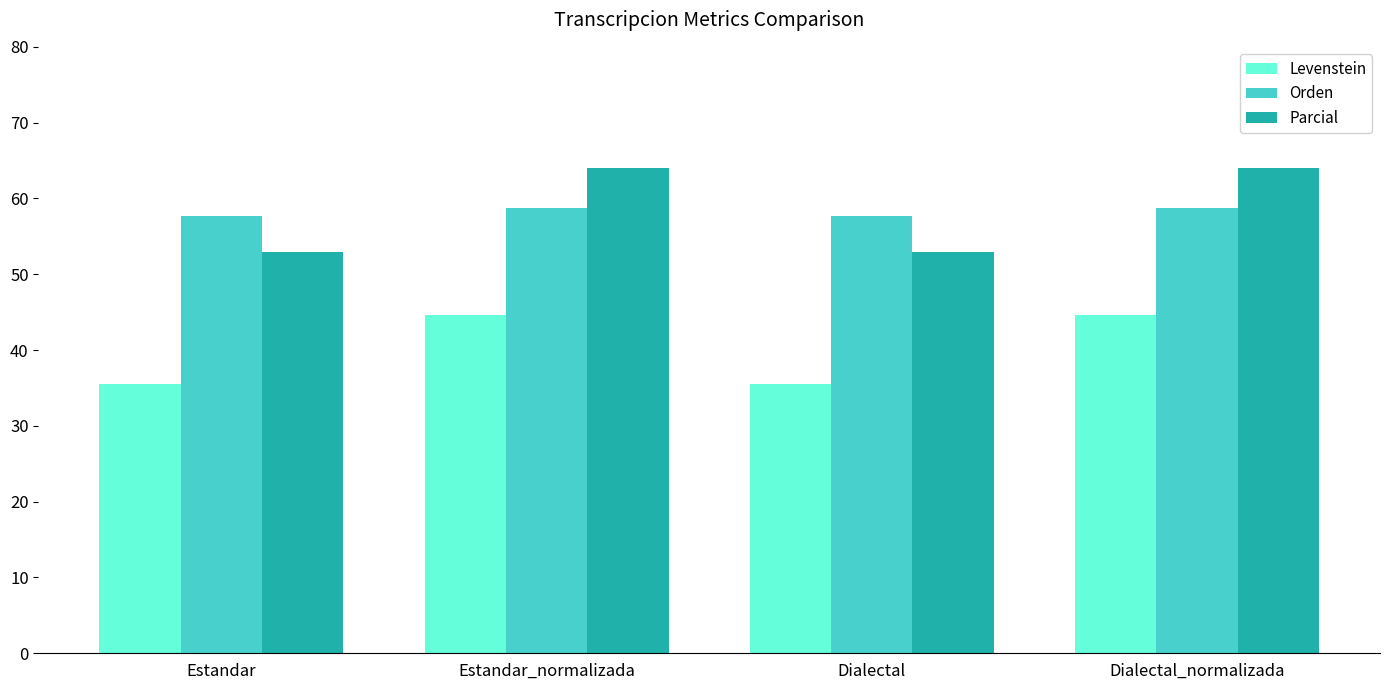

How many bars are there in each group?

3